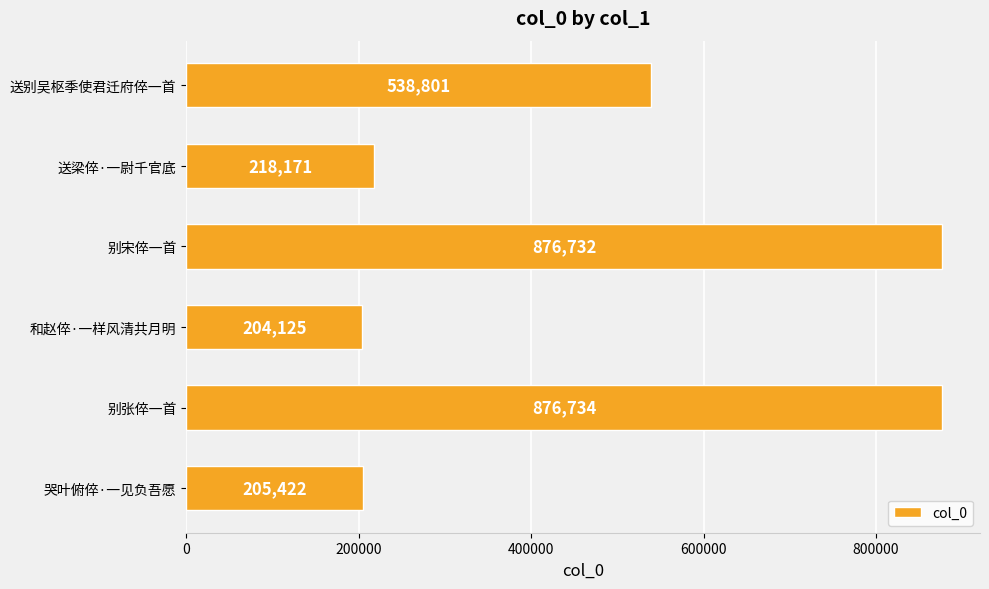

What is the value of the 4th bar from the top?

204125